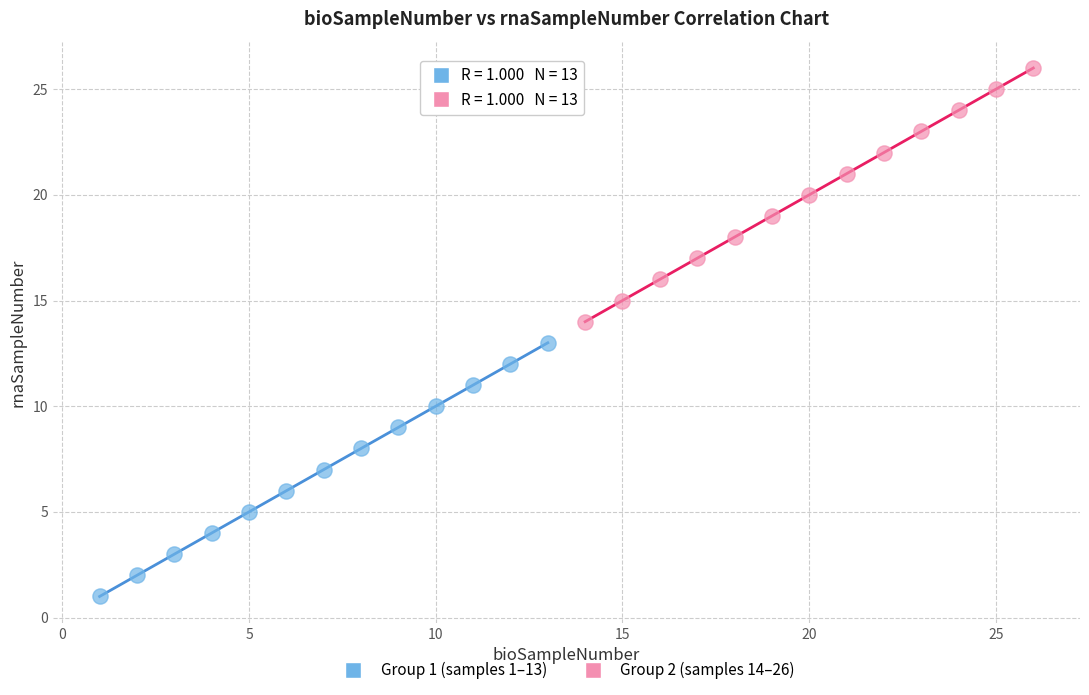

Which series contains the highest Y value?

Group 2 (samples 14–26)